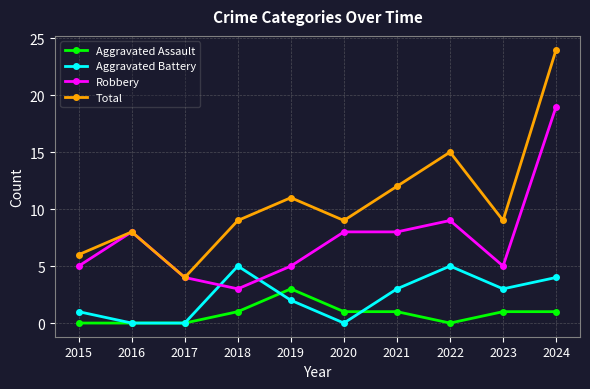

In Aggravated Battery, how many points are higher than both neighbors (excluding endpoints)?

2